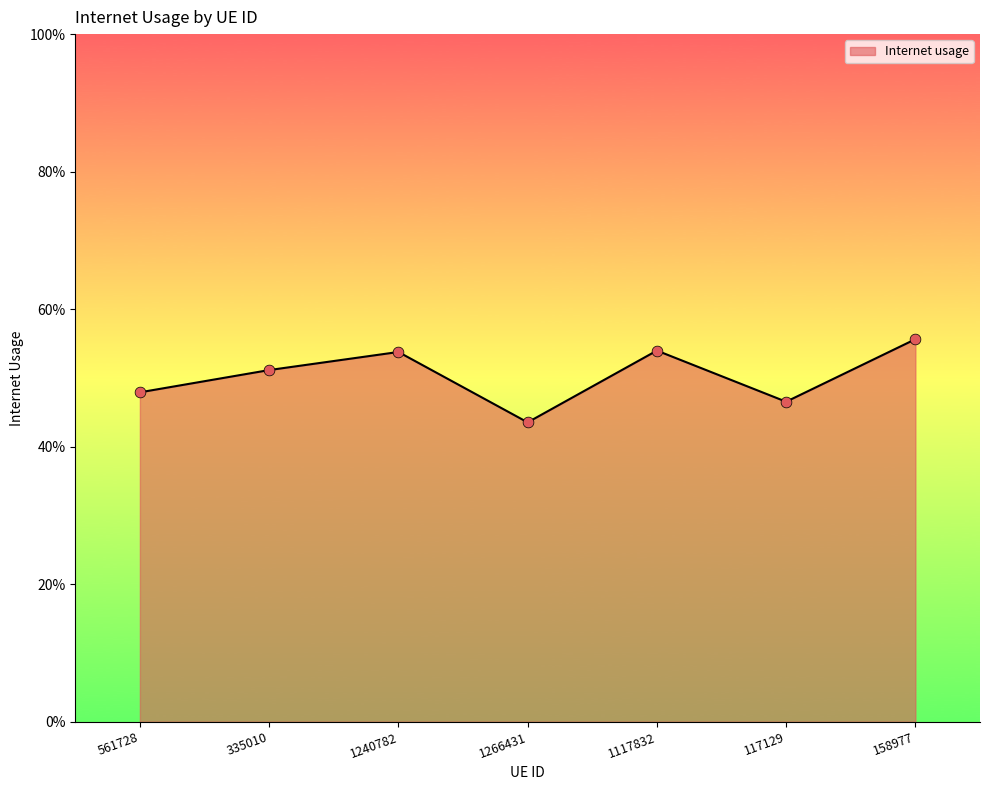

Which has a higher value, 117129 or 561728?

561728